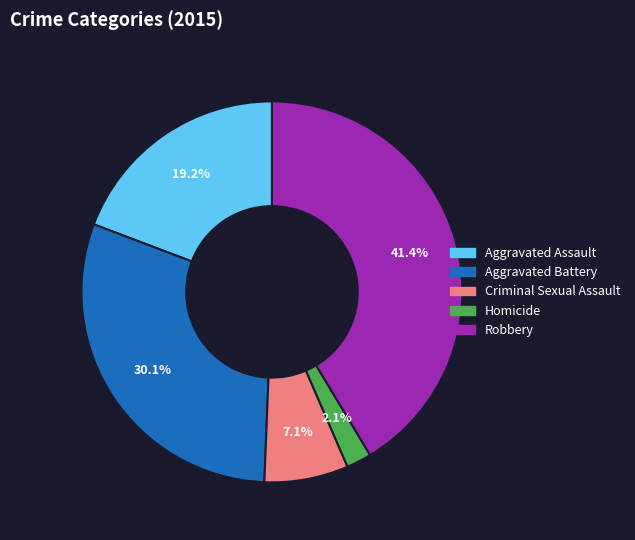

True or false: Aggravated Battery accounts for 30% of the total.

True